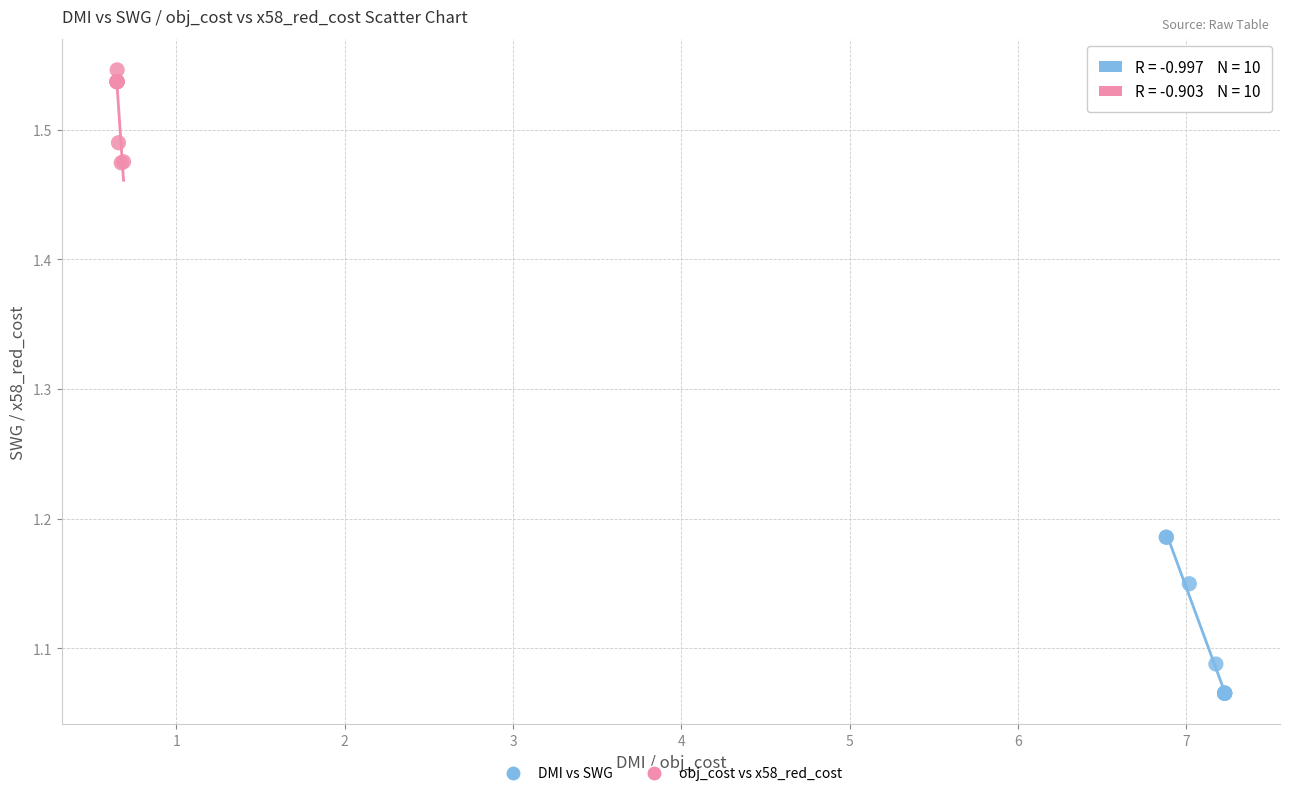

Which series contains the lowest Y value?

DMI vs SWG